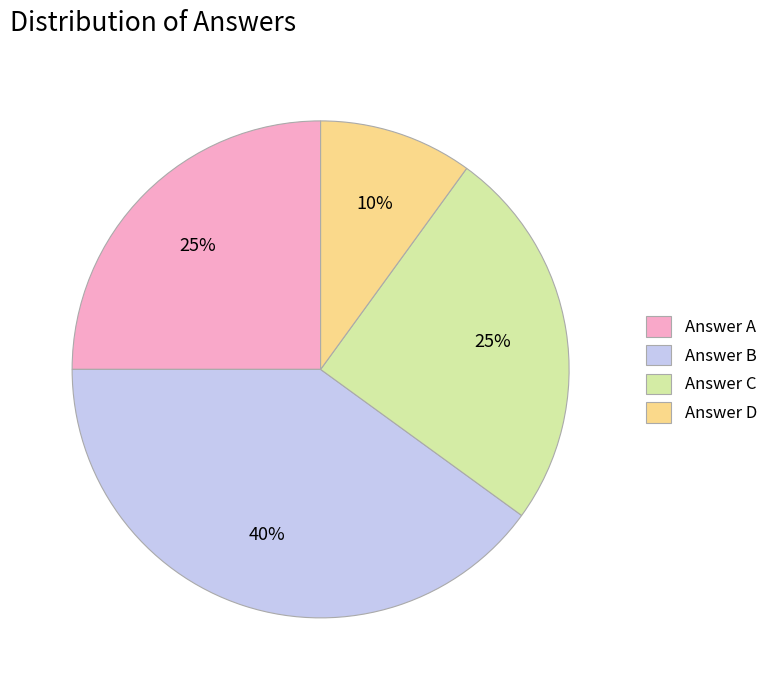

How many segments does this pie chart have?

4